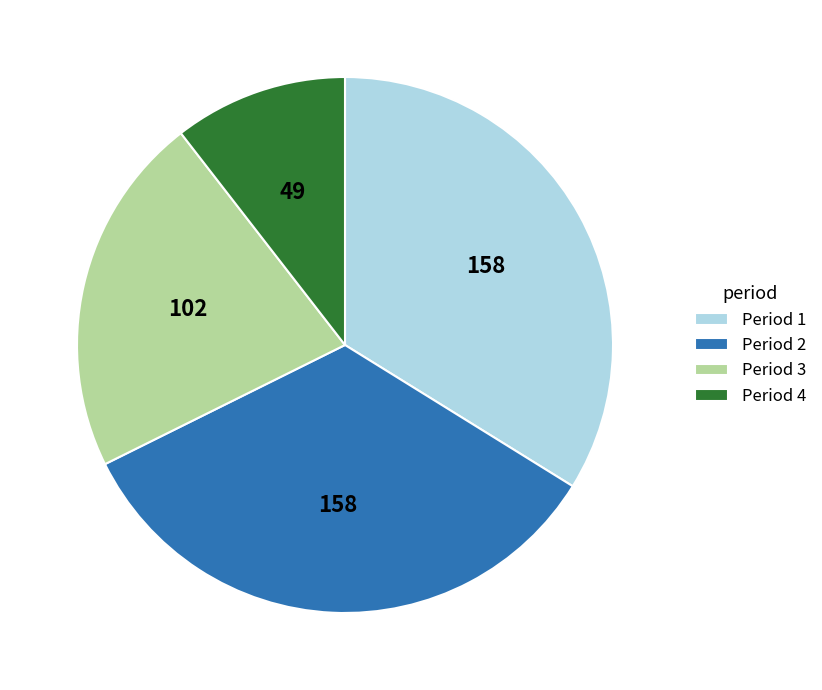

What is the smallest slice in the pie chart?

Period 4